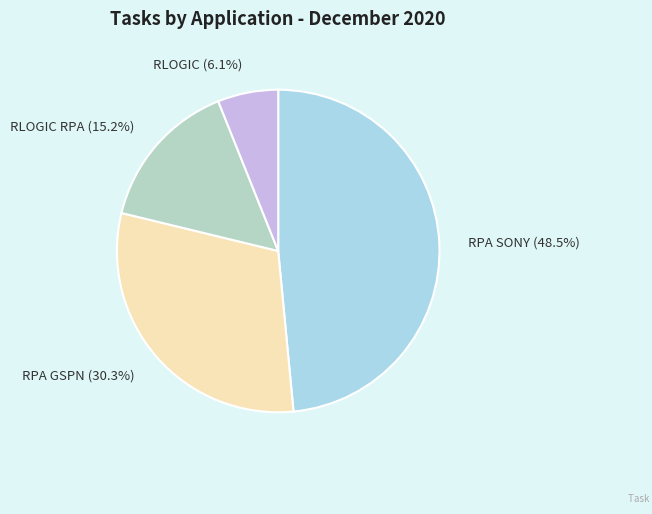

Do RLOGIC and RPA GSPN together represent more than half of the pie?

No